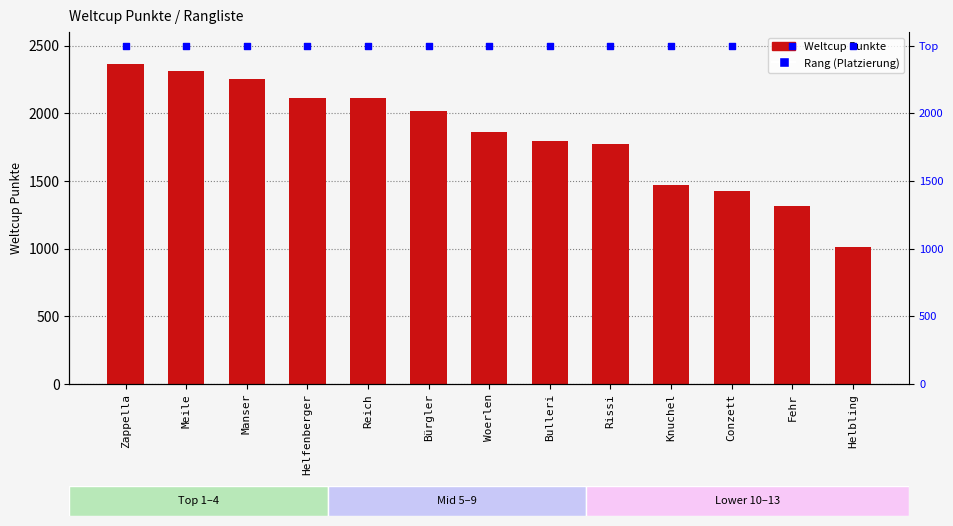

Which series reaches the minimum Y coordinate?

Weltcup Punkte